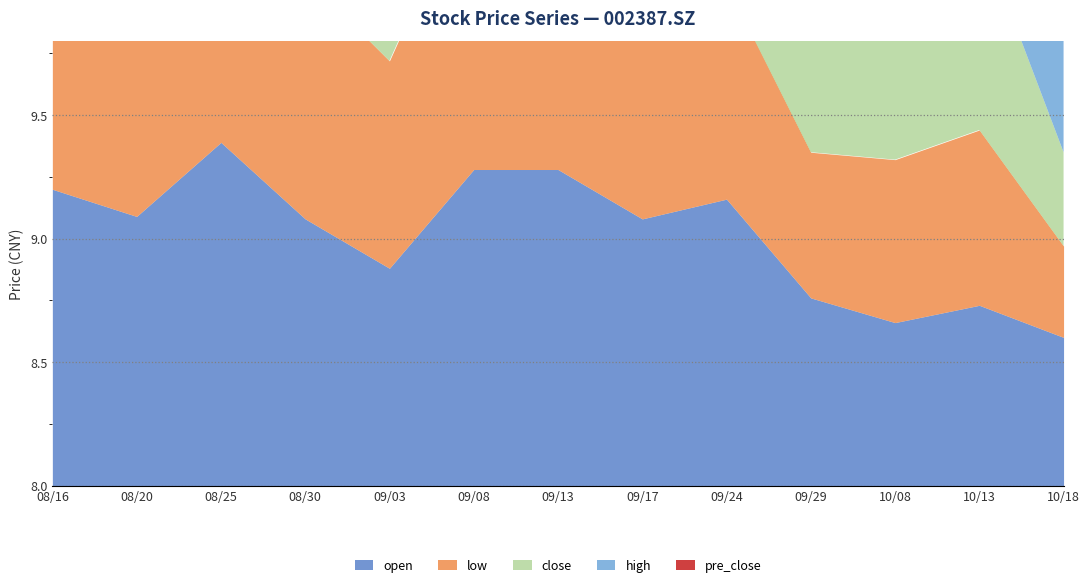

At which label does pre_close reach its minimum?

20211008